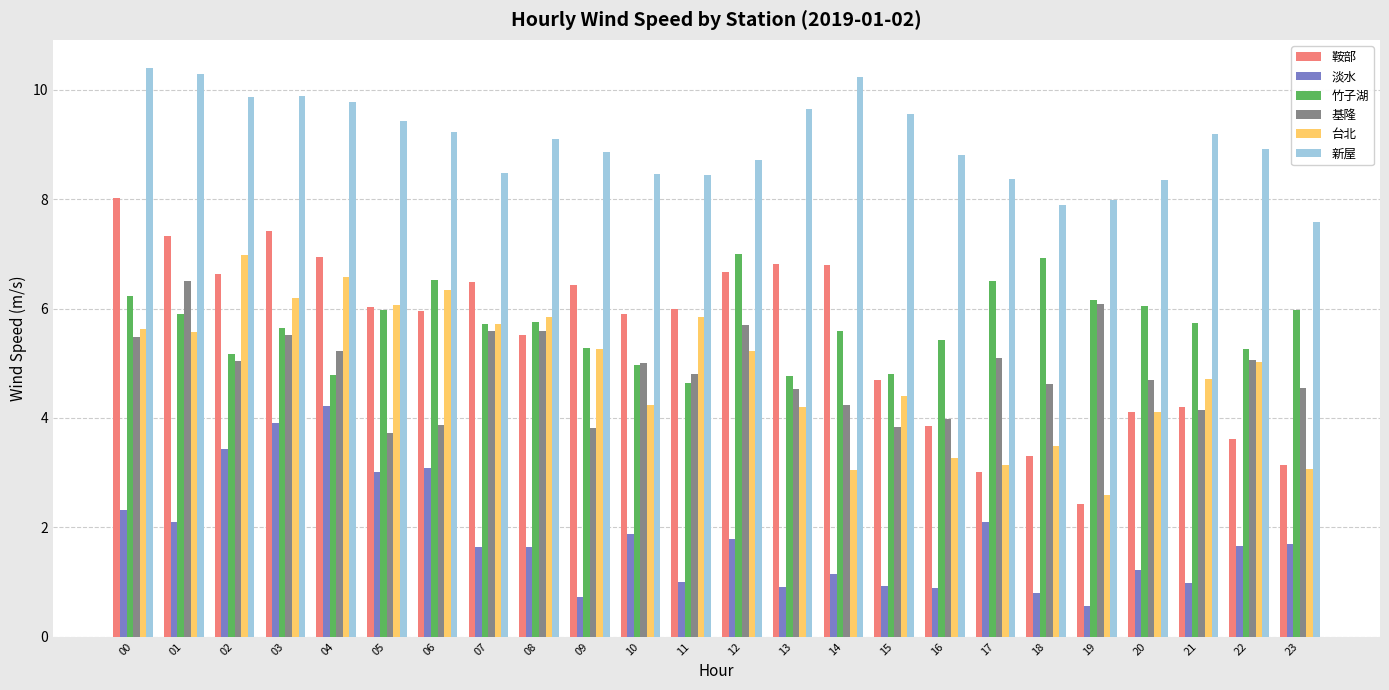

Which series has the largest total across all categories?

新屋